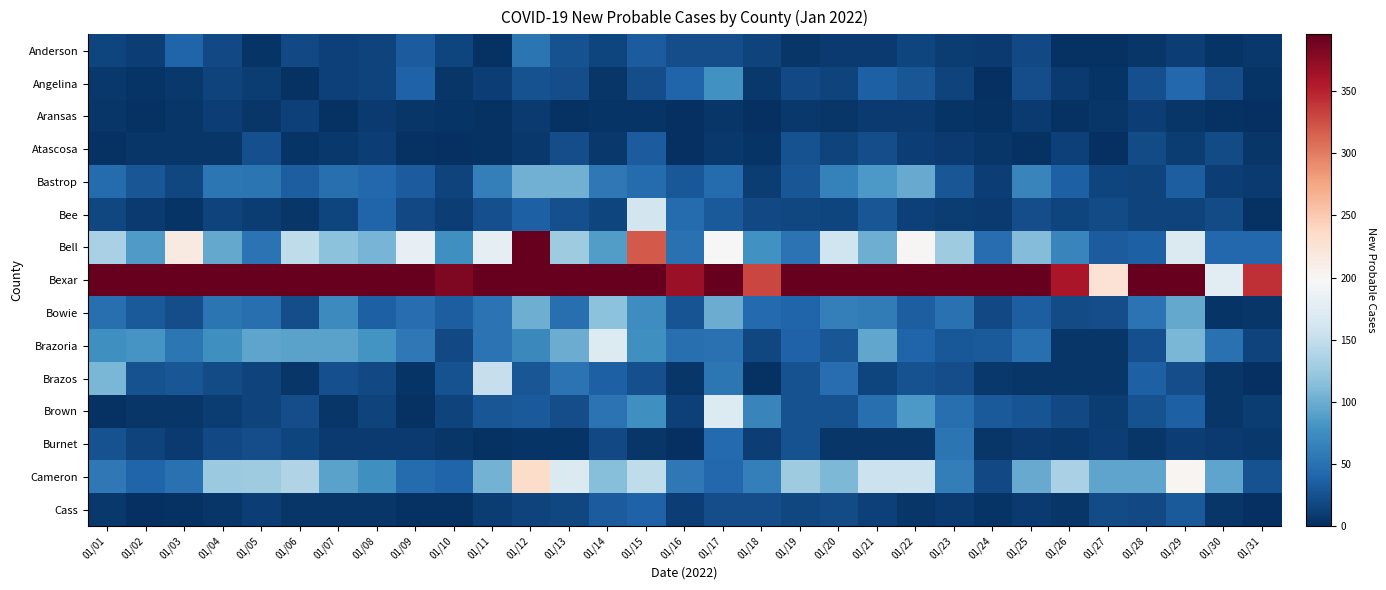

Reading right to left, extract all data points from this chart.

Anderson: 01/31=7	01/30=4	01/29=12	01/28=5	01/27=3	01/26=2	01/25=20	01/24=9	01/23=10	01/22=16	01/21=8	01/20=9	01/19=6	01/18=14	01/17=22	01/16=23	01/15=33	01/14=17	01/13=26	01/12=53	01/11=3	01/10=16	01/09=33	01/08=14	01/07=13	01/06=20	01/05=4	01/04=19	01/03=39	01/02=12	01/01=17
Angelina: 01/31=4	01/30=22	01/29=43	01/28=24	01/27=4	01/26=9	01/25=22	01/24=1	01/23=15	01/22=28	01/21=36	01/20=15	01/19=19	01/18=7	01/17=78	01/16=39	01/15=23	01/14=6	01/13=23	01/12=25	01/11=11	01/10=5	01/09=38	01/08=15	01/07=13	01/06=2	01/05=10	01/04=14	01/03=7	01/02=4	01/01=7
Aransas: 01/31=1	01/30=3	01/29=6	01/28=11	01/27=6	01/26=3	01/25=9	01/24=2	01/23=4	01/22=8	01/21=9	01/20=6	01/19=7	01/18=0	01/17=5	01/16=1	01/15=4	01/14=4	01/13=2	01/12=8	01/11=3	01/10=4	01/09=5	01/08=8	01/07=2	01/06=13	01/05=5	01/04=12	01/03=5	01/02=2	01/01=6
Atascosa: 01/31=5	01/30=21	01/29=10	01/28=21	01/27=1	01/26=13	01/25=3	01/24=5	01/23=9	01/22=12	01/21=22	01/20=14	01/19=26	01/18=4	01/17=7	01/16=0	01/15=33	01/14=7	01/13=23	01/12=7	01/11=2	01/10=0	01/09=3	01/08=12	01/07=7	01/06=4	01/05=24	01/04=5	01/03=5	01/02=6	01/01=3
Bastrop: 01/31=8	01/30=11	01/29=35	01/28=14	01/27=17	01/26=36	01/25=67	01/24=11	01/23=28	01/22=98	01/21=84	01/20=64	01/19=29	01/18=10	01/17=45	01/16=30	01/15=46	01/14=56	01/13=103	01/12=103	01/11=62	01/10=14	01/09=34	01/08=43	01/07=48	01/06=35	01/05=54	01/04=55	01/03=18	01/02=29	01/01=46
Bee: 01/31=3	01/30=21	01/29=14	01/28=15	01/27=21	01/26=16	01/25=23	01/24=8	01/23=10	01/22=13	01/21=28	01/20=16	01/19=18	01/18=19	01/17=32	01/16=45	01/15=161	01/14=17	01/13=24	01/12=37	01/11=24	01/10=12	01/09=20	01/08=39	01/07=16	01/06=5	01/05=10	01/04=15	01/03=4	01/02=9	01/01=18
Bell: 01/31=43	01/30=43	01/29=170	01/28=36	01/27=34	01/26=67	01/25=112	01/24=47	01/23=127	01/22=200	01/21=102	01/20=159	01/19=52	01/18=78	01/17=197	01/16=51	01/15=320	01/14=87	01/13=128	01/12=464	01/11=178	01/10=76	01/09=182	01/08=106	01/07=116	01/06=147	01/05=52	01/04=97	01/03=215	01/02=86	01/01=134
Bexar: 01/31=343	01/30=177	01/29=655	01/28=941	01/27=226	01/26=360	01/25=475	01/24=396	01/23=471	01/22=635	01/21=605	01/20=651	01/19=480	01/18=330	01/17=783	01/16=368	01/15=1085	01/14=629	01/13=945	01/12=702	01/11=589	01/10=383	01/09=501	01/08=991	01/07=395	01/06=682	01/05=459	01/04=586	01/03=704	01/02=856	01/01=685
Bowie: 01/31=6	01/30=4	01/29=97	01/28=52	01/27=23	01/26=21	01/25=35	01/24=20	01/23=51	01/22=35	01/21=60	01/20=63	01/19=39	01/18=44	01/17=100	01/16=27	01/15=75	01/14=117	01/13=48	01/12=101	01/11=52	01/10=35	01/09=47	01/08=36	01/07=72	01/06=22	01/05=48	01/04=53	01/03=23	01/02=31	01/01=48
Brazoria: 01/31=14	01/30=51	01/29=108	01/28=24	01/27=6	01/26=6	01/25=49	01/24=31	01/23=30	01/22=40	01/21=95	01/20=28	01/19=38	01/18=18	01/17=51	01/16=49	01/15=76	01/14=171	01/13=100	01/12=70	01/11=52	01/10=19	01/09=56	01/08=80	01/07=92	01/06=92	01/05=93	01/04=77	01/03=55	01/02=81	01/01=76
Brazos: 01/31=1	01/30=6	01/29=23	01/28=36	01/27=6	01/26=5	01/25=6	01/24=7	01/23=22	01/22=26	01/21=17	01/20=47	01/19=26	01/18=2	01/17=55	01/16=6	01/15=24	01/14=37	01/13=52	01/12=28	01/11=152	01/10=25	01/09=4	01/08=19	01/07=24	01/06=6	01/05=14	01/04=21	01/03=29	01/02=25	01/01=108
Brown: 01/31=10	01/30=6	01/29=36	01/28=25	01/27=10	01/26=20	01/25=27	01/24=32	01/23=48	01/22=84	01/21=48	01/20=25	01/19=26	01/18=67	01/17=171	01/16=13	01/15=76	01/14=52	01/13=23	01/12=32	01/11=28	01/10=14	01/09=2	01/08=15	01/07=6	01/06=23	01/05=14	01/04=10	01/03=6	01/02=6	01/01=3
Burnet: 01/31=7	01/30=9	01/29=12	01/28=5	01/27=12	01/26=7	01/25=8	01/24=5	01/23=53	01/22=5	01/21=5	01/20=5	01/19=25	01/18=11	01/17=44	01/16=1	01/15=6	01/14=19	01/13=4	01/12=4	01/11=3	01/10=6	01/09=9	01/08=8	01/07=9	01/06=16	01/05=23	01/04=20	01/03=9	01/02=15	01/01=25
Cameron: 01/31=25	01/30=93	01/29=201	01/28=93	01/27=93	01/26=133	01/25=98	01/24=20	01/23=61	01/22=155	01/21=155	01/20=109	01/19=128	01/18=62	01/17=42	01/16=57	01/15=147	01/14=114	01/13=169	01/12=234	01/11=104	01/10=39	01/09=46	01/08=76	01/07=92	01/06=139	01/05=127	01/04=124	01/03=50	01/02=39	01/01=57
Cass: 01/31=1	01/30=5	01/29=31	01/28=19	01/27=21	01/26=6	01/25=9	01/24=4	01/23=8	01/22=5	01/21=13	01/20=21	01/19=18	01/18=23	01/17=23	01/16=12	01/15=38	01/14=34	01/13=18	01/12=14	01/11=10	01/10=2	01/09=3	01/08=6	01/07=6	01/06=6	01/05=11	01/04=6	01/03=3	01/02=1	01/01=7